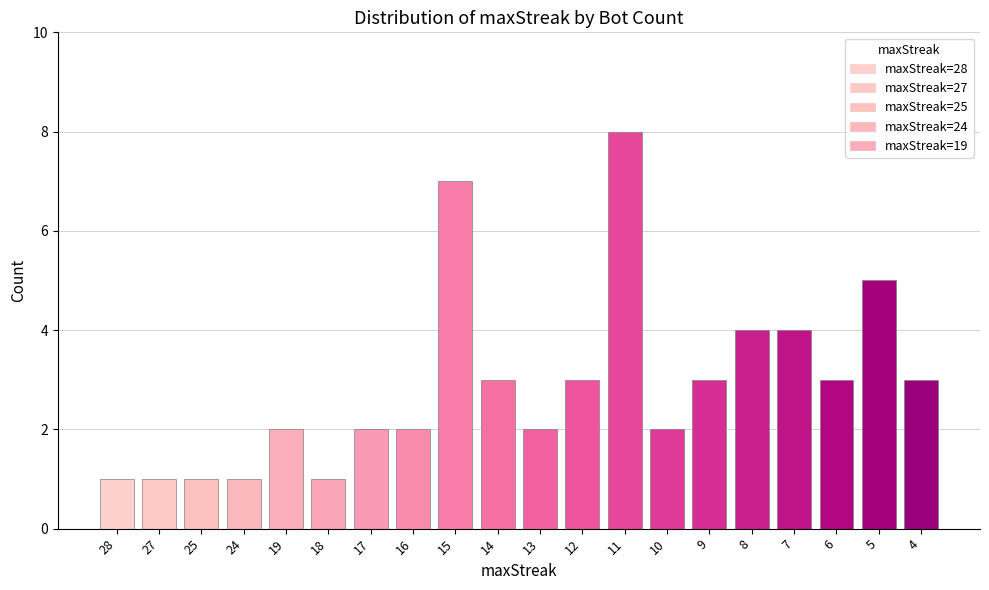

What is the value of the 16th bar from the left?

4